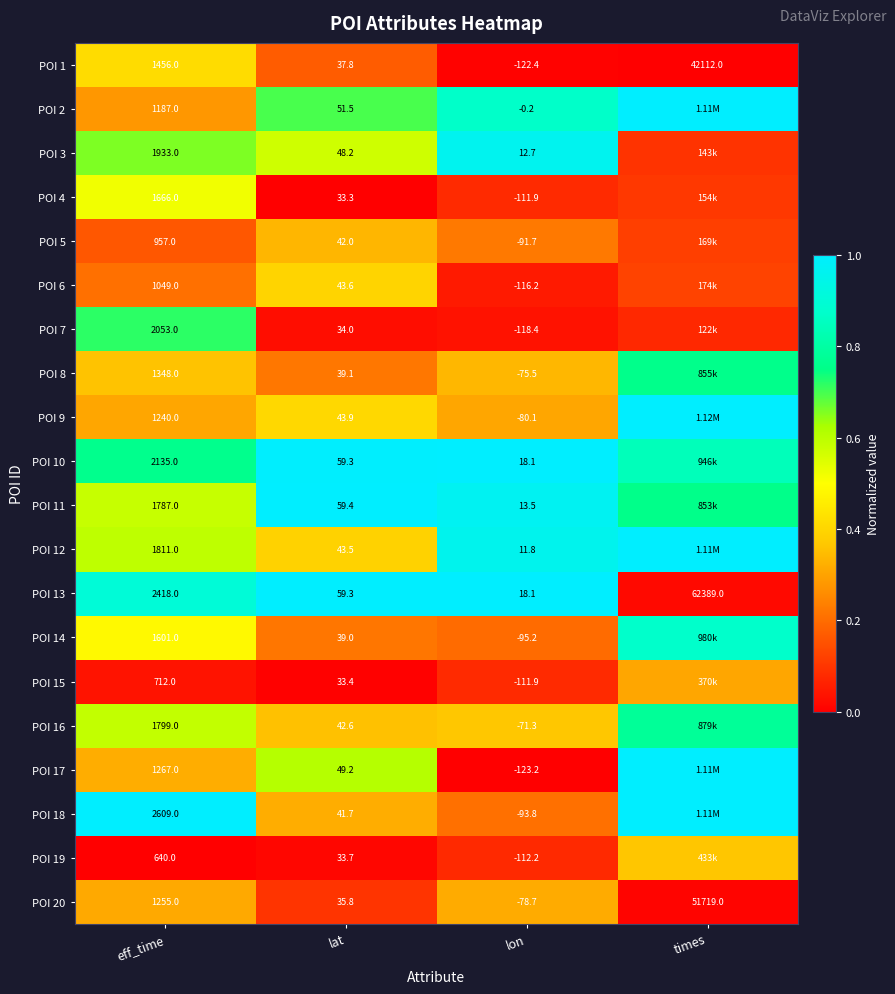

At which category is the sum across all series the highest?

times